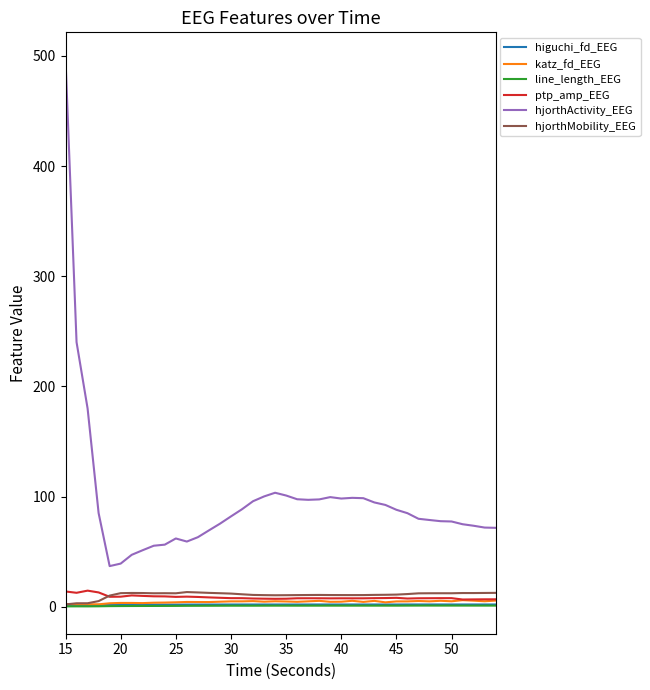

What is the smallest value displayed?

0.3